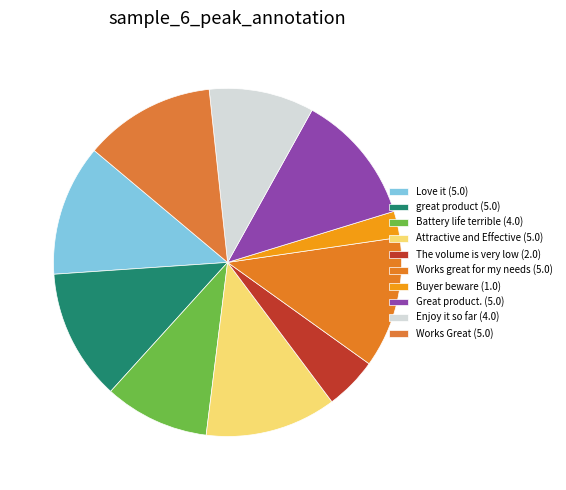

What percentage do Love it and Attractive and Effective together represent?

24.4%